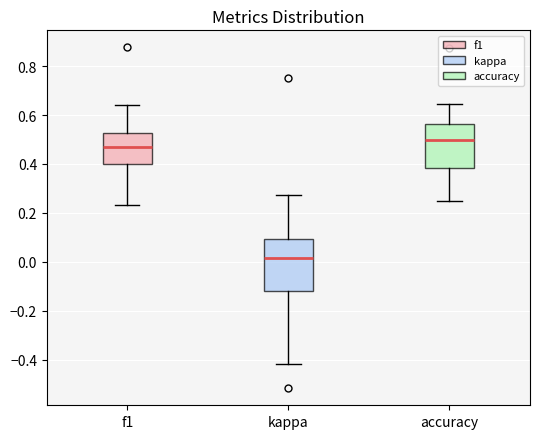

Reading left to right, read every box against the y-axis: the position of its median line, the range the box covers, and the ends of its whiskers. The values are not printed on the chart, so give them approximately, as read against the axis.

f1: median 0.48, box 0.40 to 0.52, whiskers 0.24 to 0.64
kappa: median 0.02, box -0.12 to 0.10, whiskers -0.42 to 0.28
accuracy: median 0.50, box 0.38 to 0.56, whiskers 0.26 to 0.64